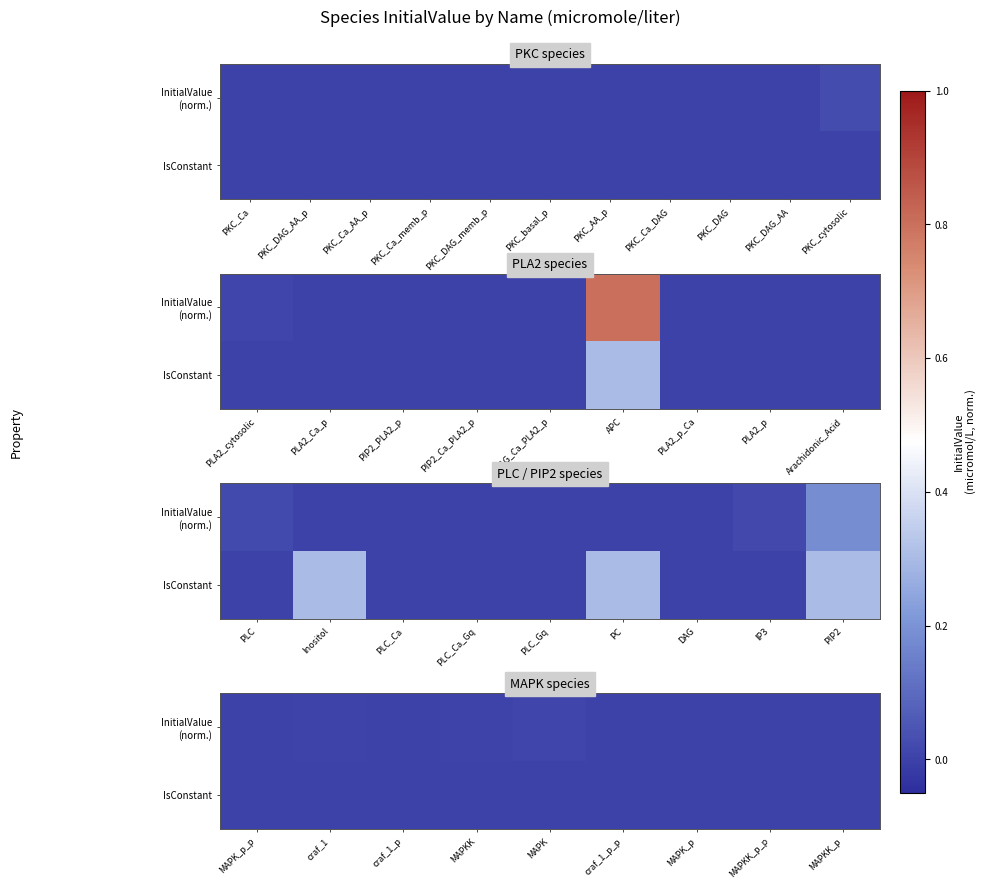

List the series in order of their overall mean, lowest first.

IsConstant, InitialValue (norm.)